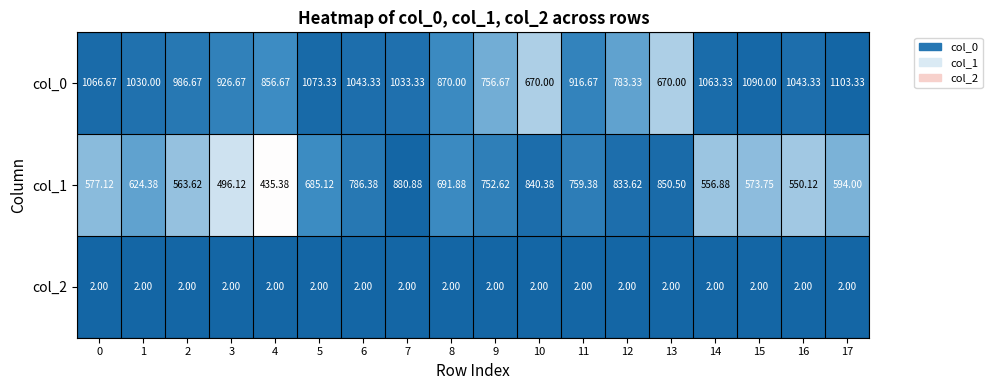

Is the value of col_2 at 12 greater than the value of col_1 at 15?

No